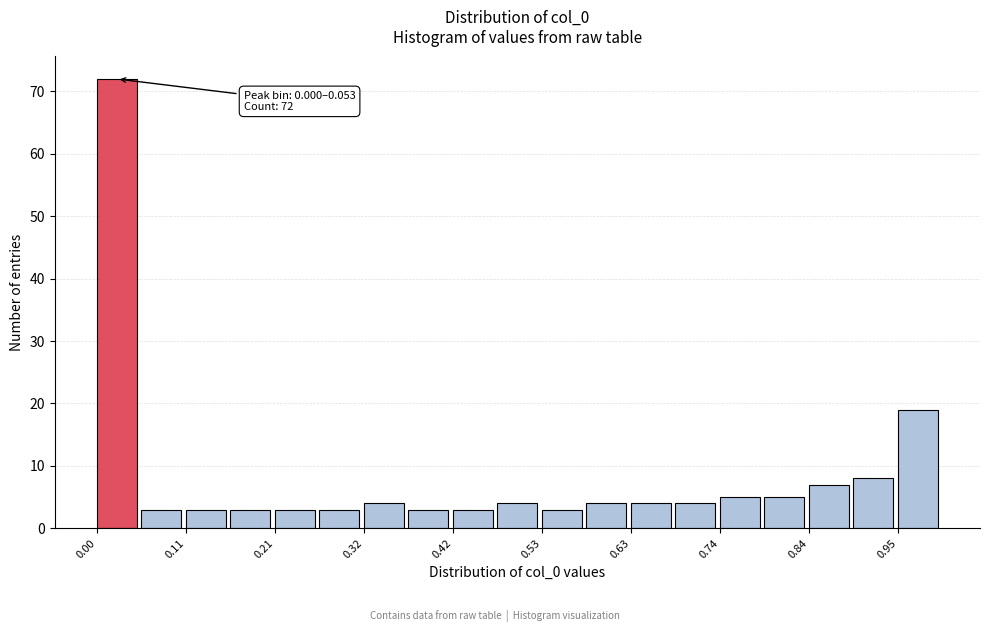

Around what value on the x-axis is the tallest bar? Give the approximate position of its centre, as read against the axis.

0.02